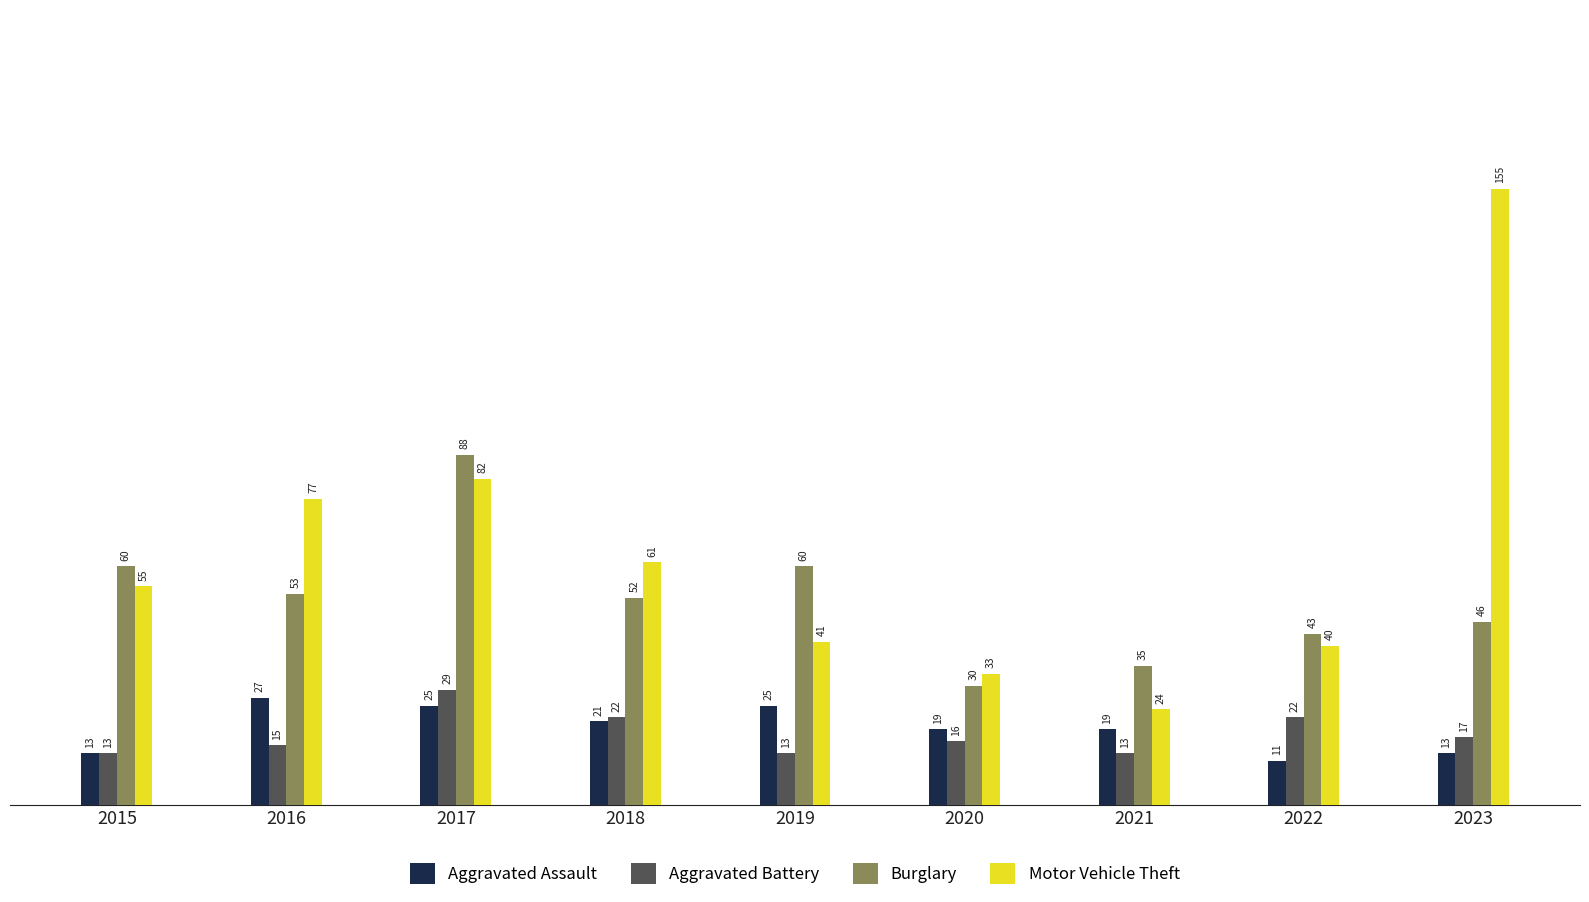

Which label corresponds to the largest value in the chart?

2023